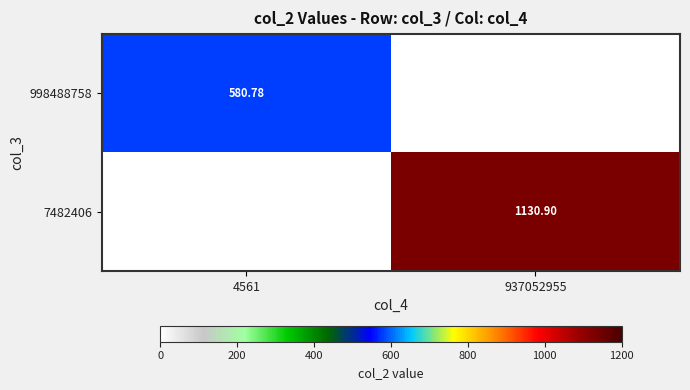

Count the number of data series in this chart.

2